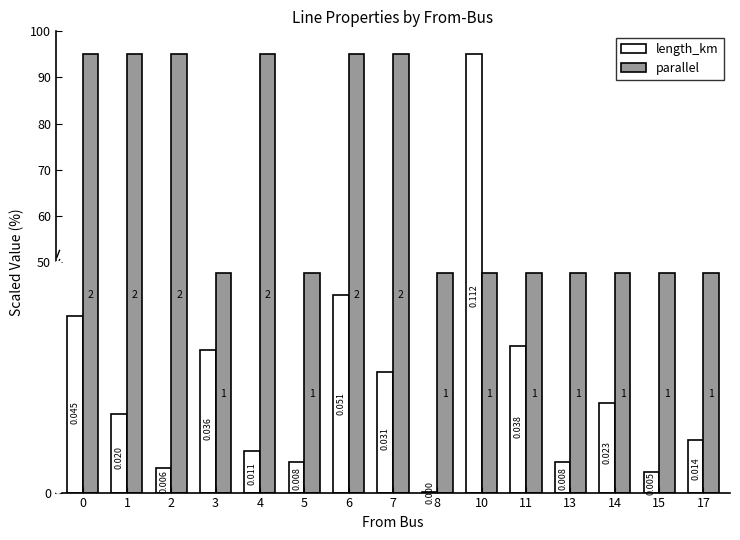

What is the difference between the second highest and minimum values in the length_km series?

42.7